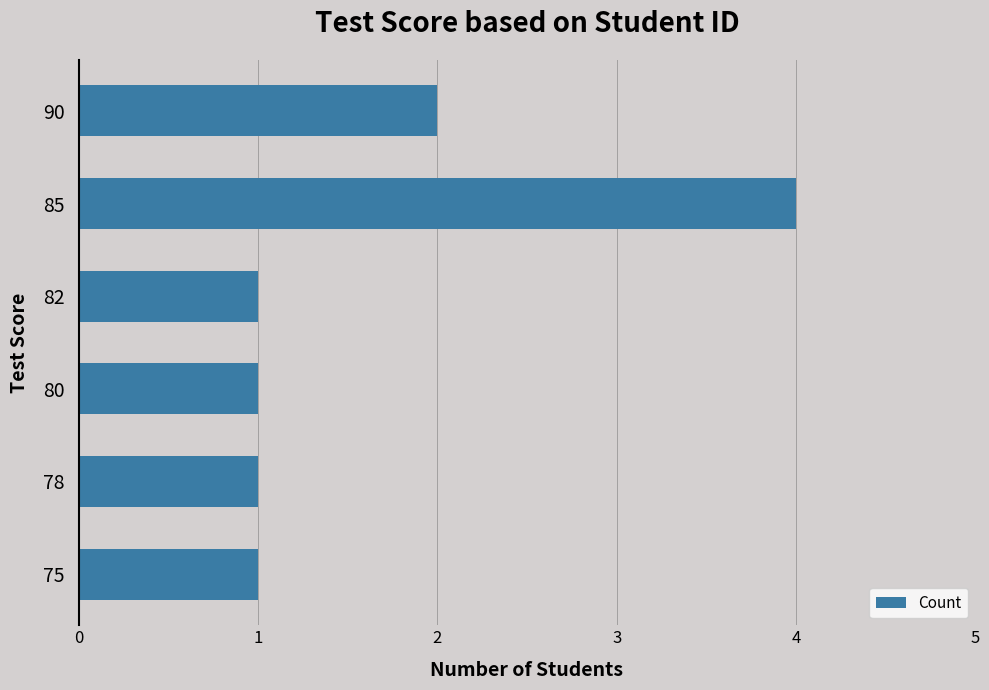

What is the change in value from 78 to 90?

+1